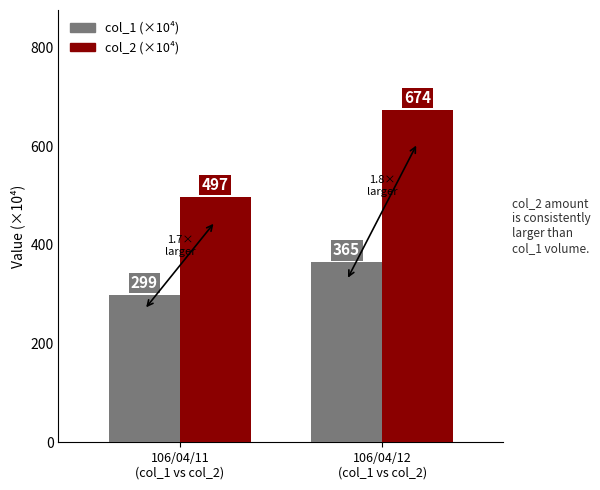

What is the average value of the col_1 (×10⁴) series?

332